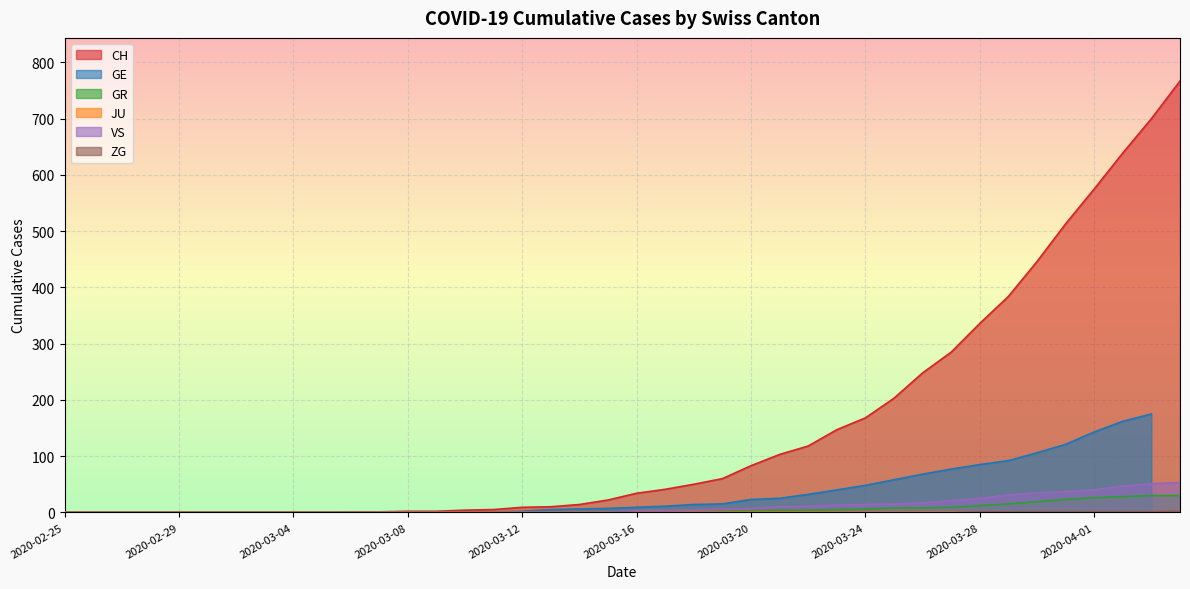

Where is ZG nearest to the value 1?

2020-03-28